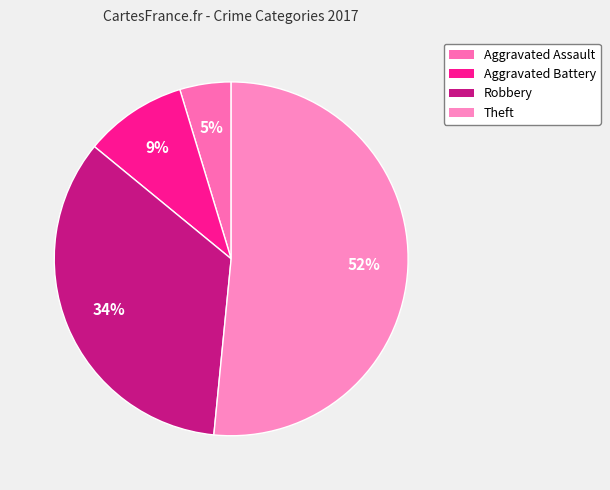

Which category has the smallest portion of the pie?

Aggravated Assault